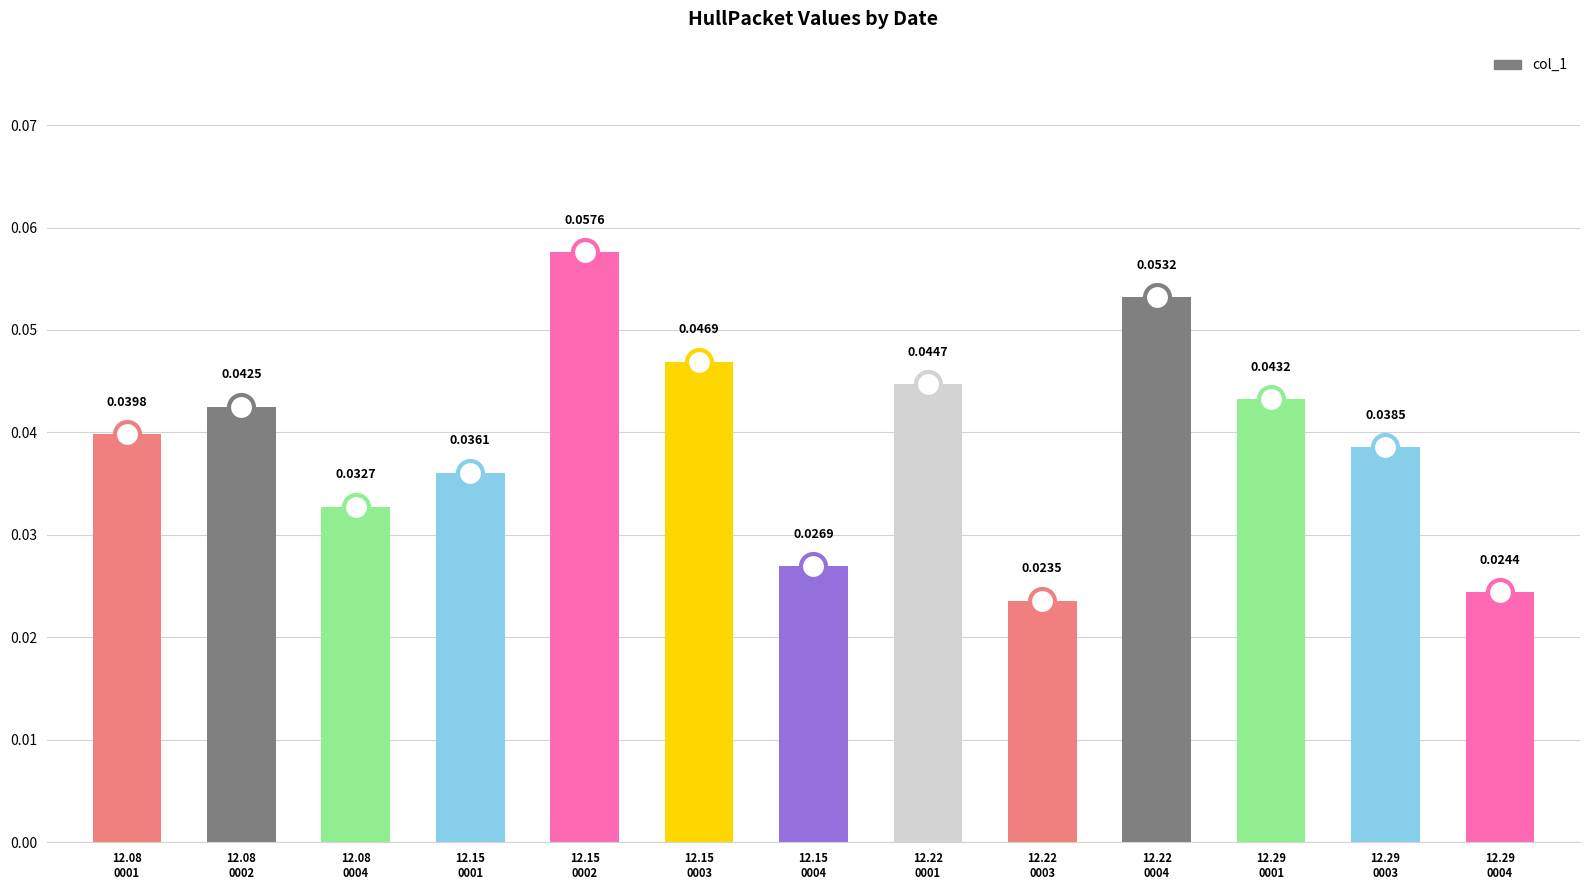

What is the sum of all values?

0.5